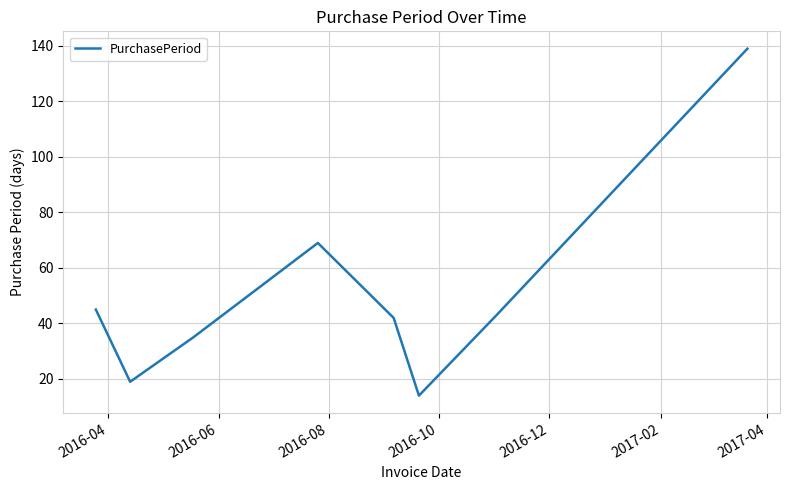

What is the average value?

51